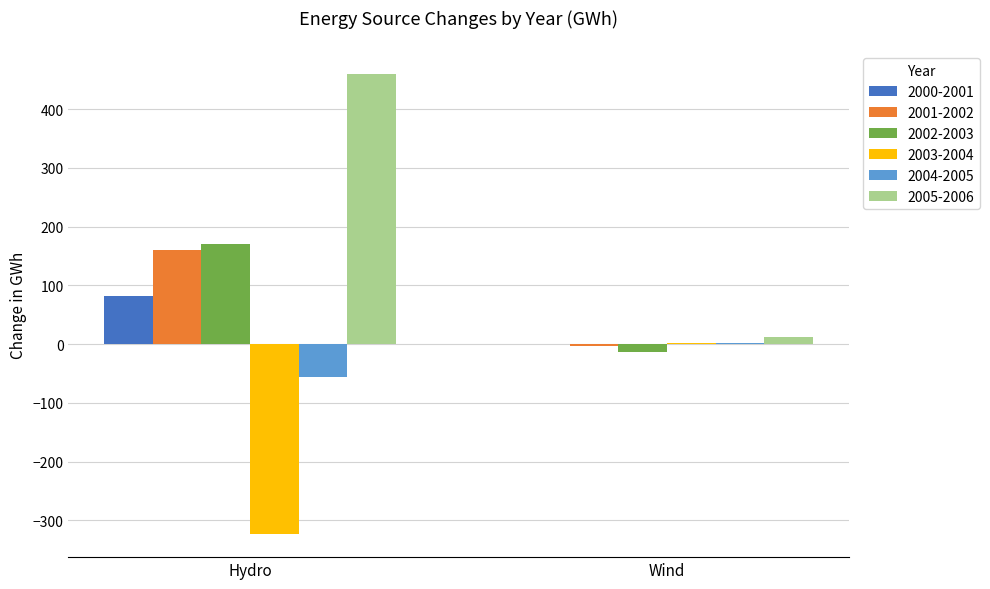

Which category has the highest value in the 2001-2002 series?

Hydro